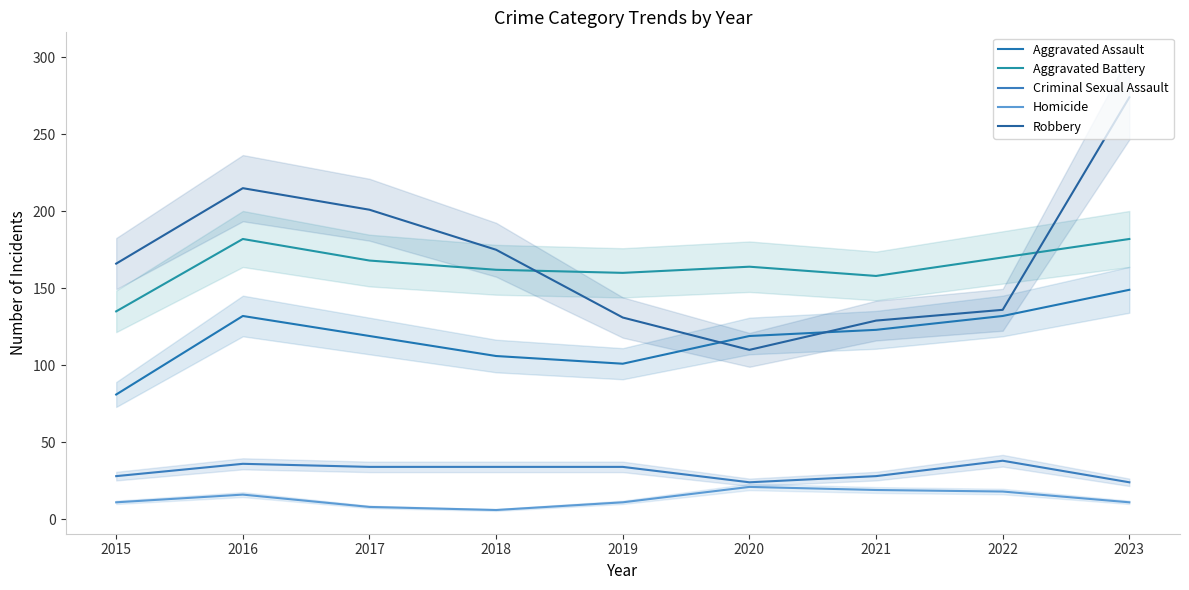

Rank the series by their maximum value, from lowest to highest.

Homicide, Criminal Sexual Assault, Aggravated Assault, Aggravated Battery, Robbery